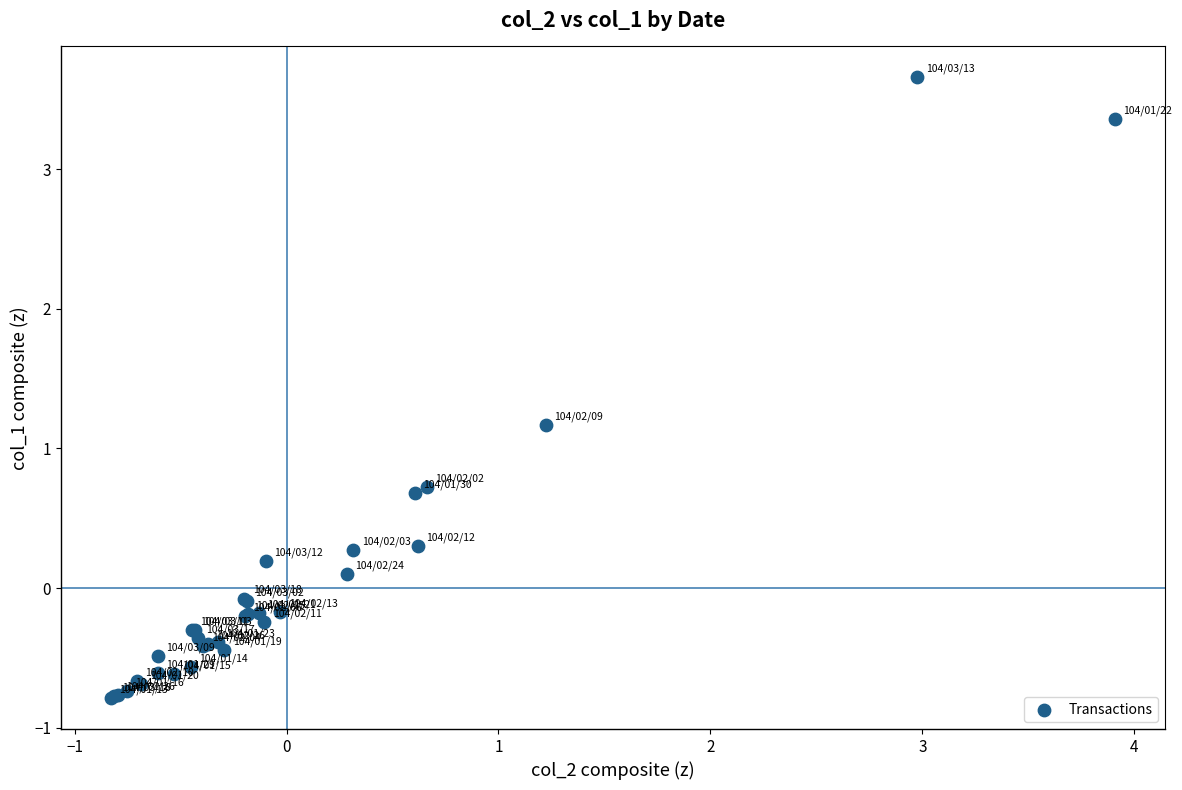

What Y value in the scatter plot is closest to 1?

1.2